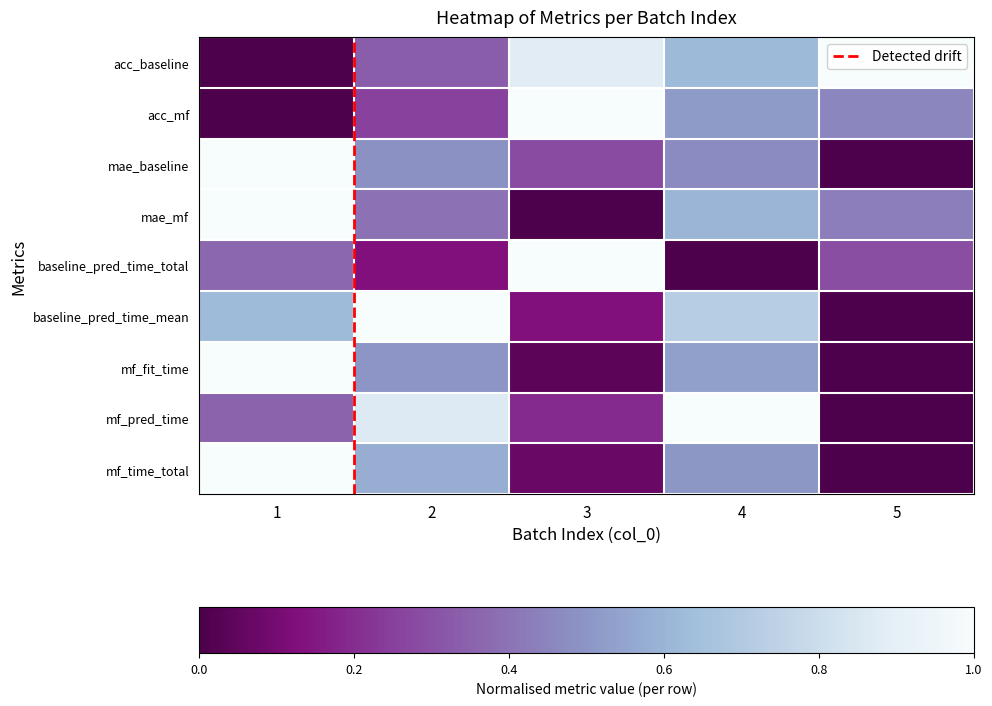

What is the difference between the highest and lowest values at 3?

1.0